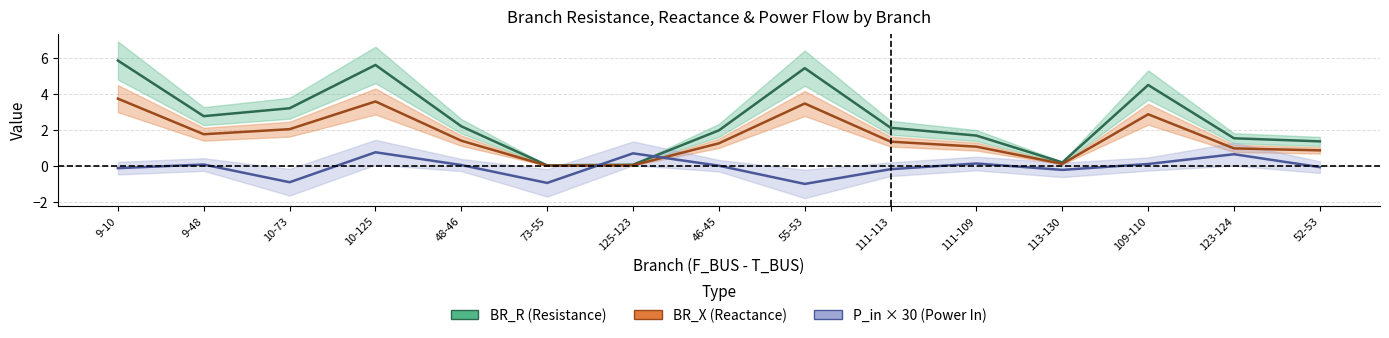

What is the spread (max minus min) of values at 52-53?

1.4